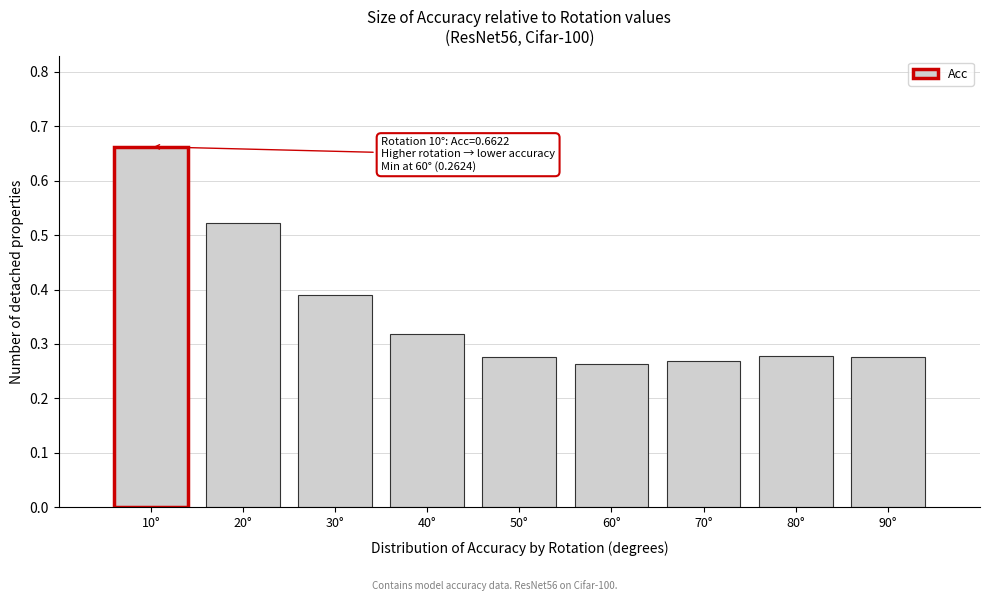

At which category does the chart reach its peak across all series?

10°